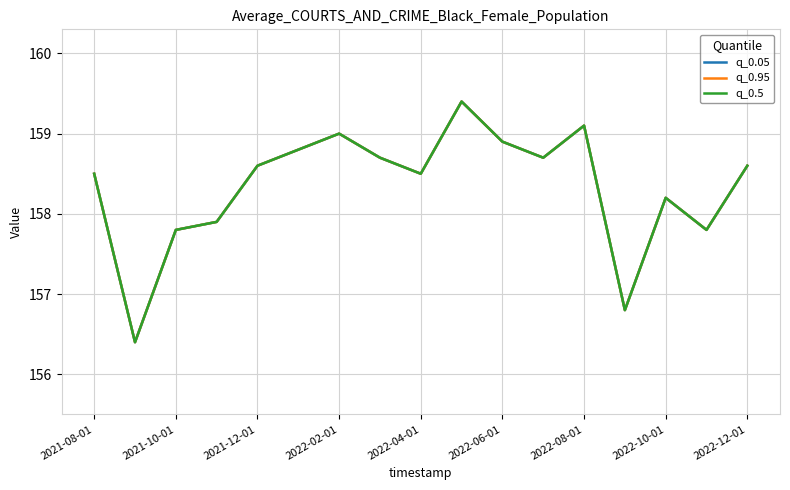

True or false: q_0.5 has more than 1 interior local peaks.

True